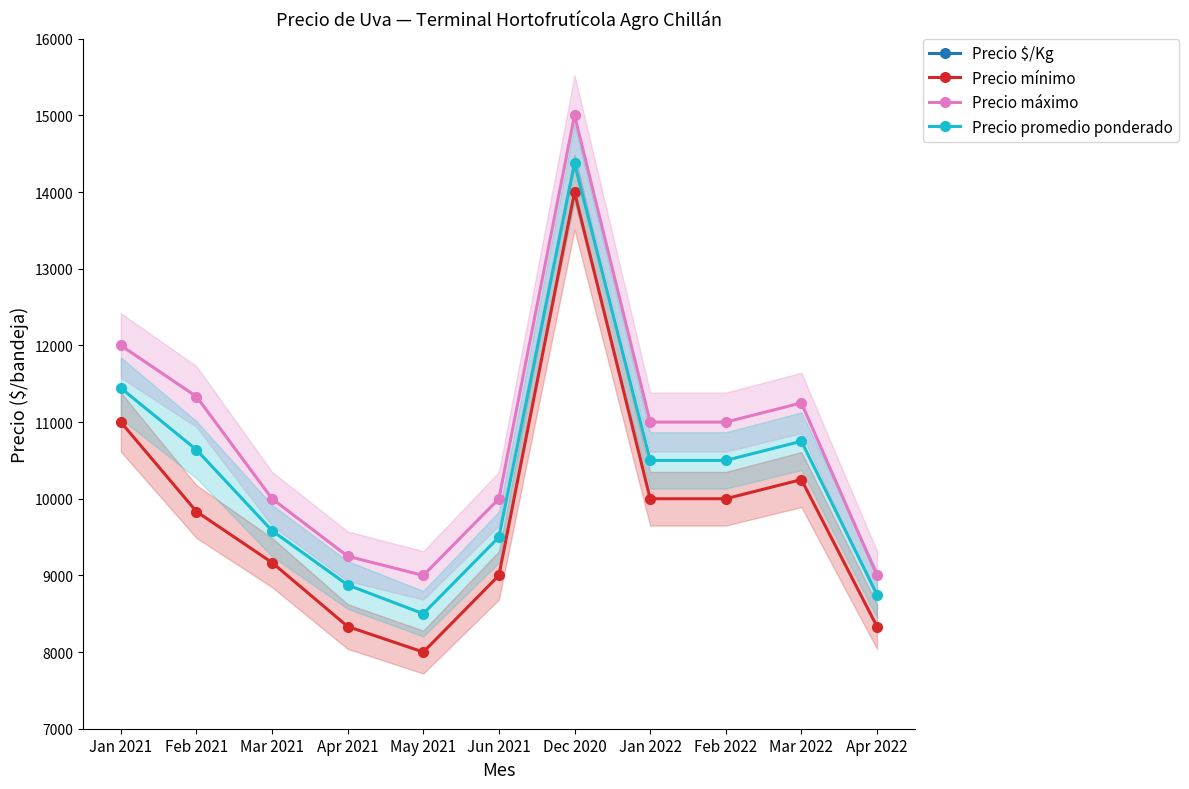

What are all the series names shown in the legend?

Precio $/Kg, Precio mínimo, Precio máximo, Precio promedio ponderado